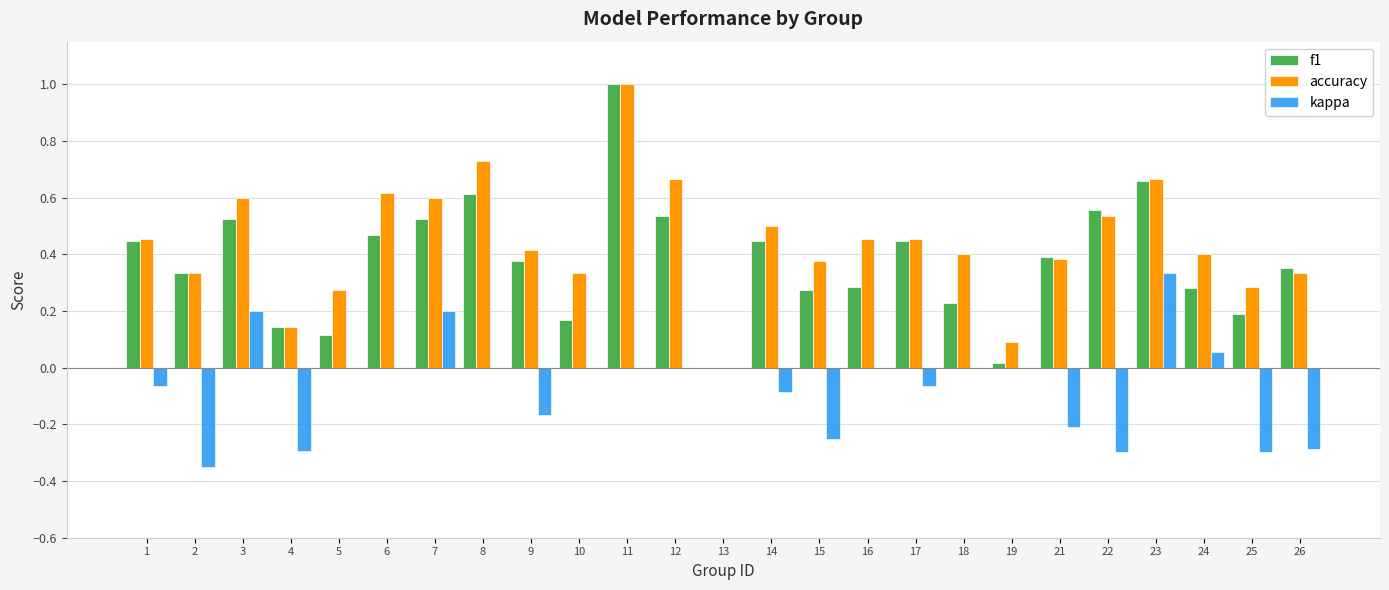

How many positive values does the f1 series have?

24